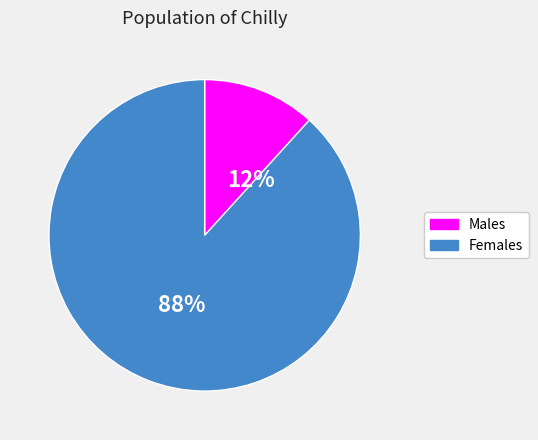

Is there any slice that represents more than half of the pie?

Yes